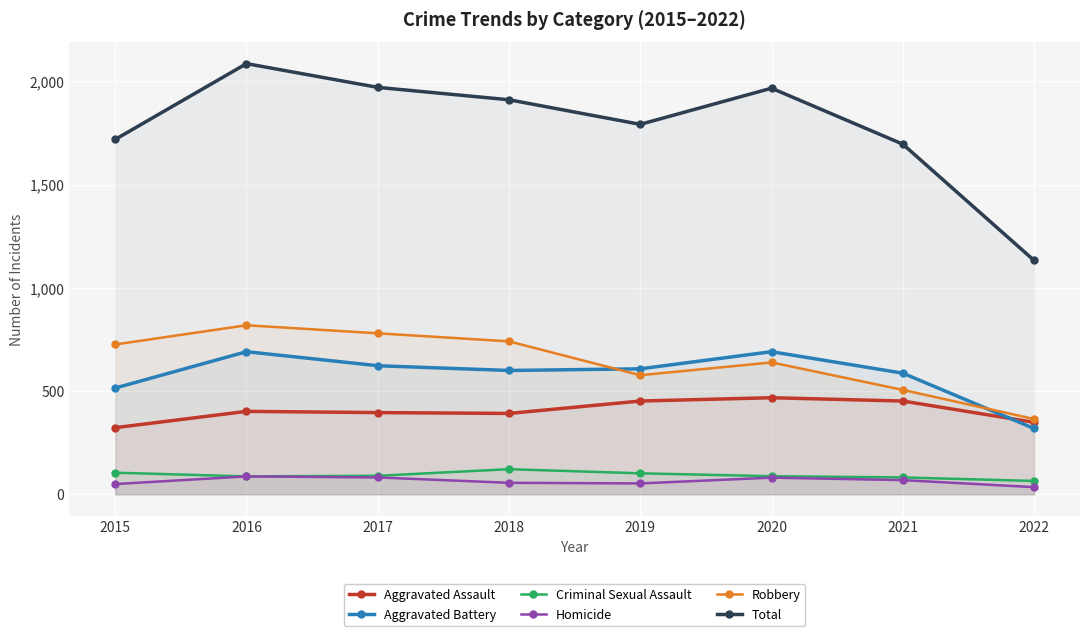

Is it true that Aggravated Battery equals 319 at 2022?

True